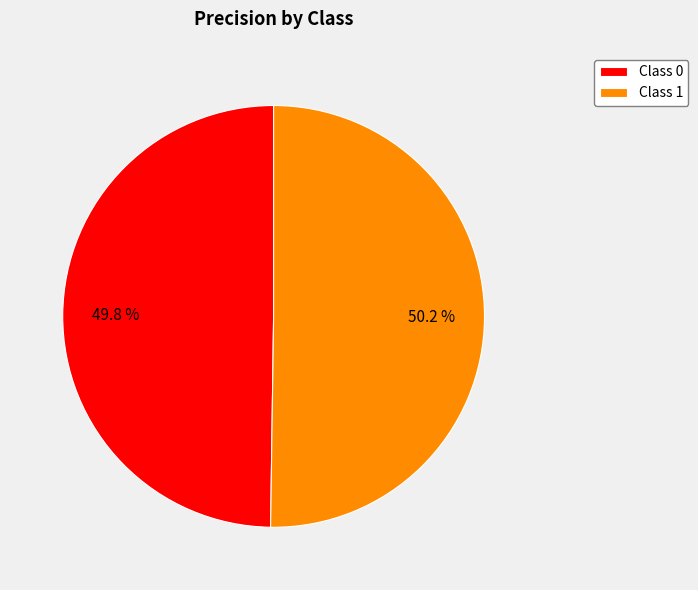

Is the sum of Class 1 and Class 0 greater than half?

Yes